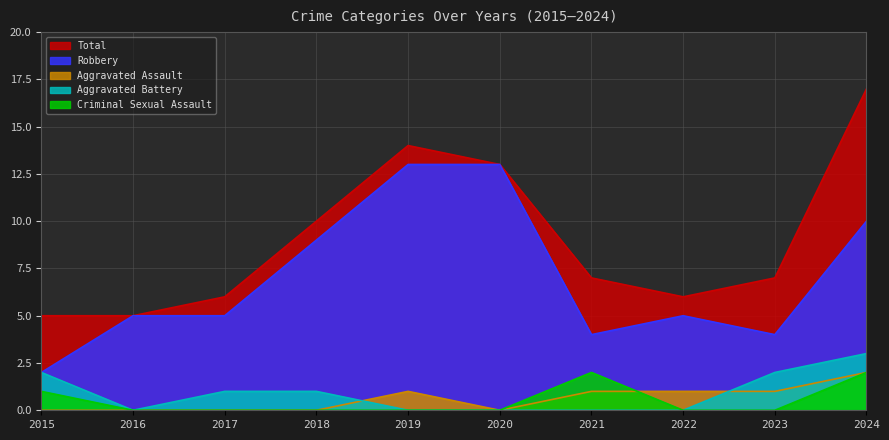

Where do Aggravated Assault and Criminal Sexual Assault first cross each other?

2021 and 2022